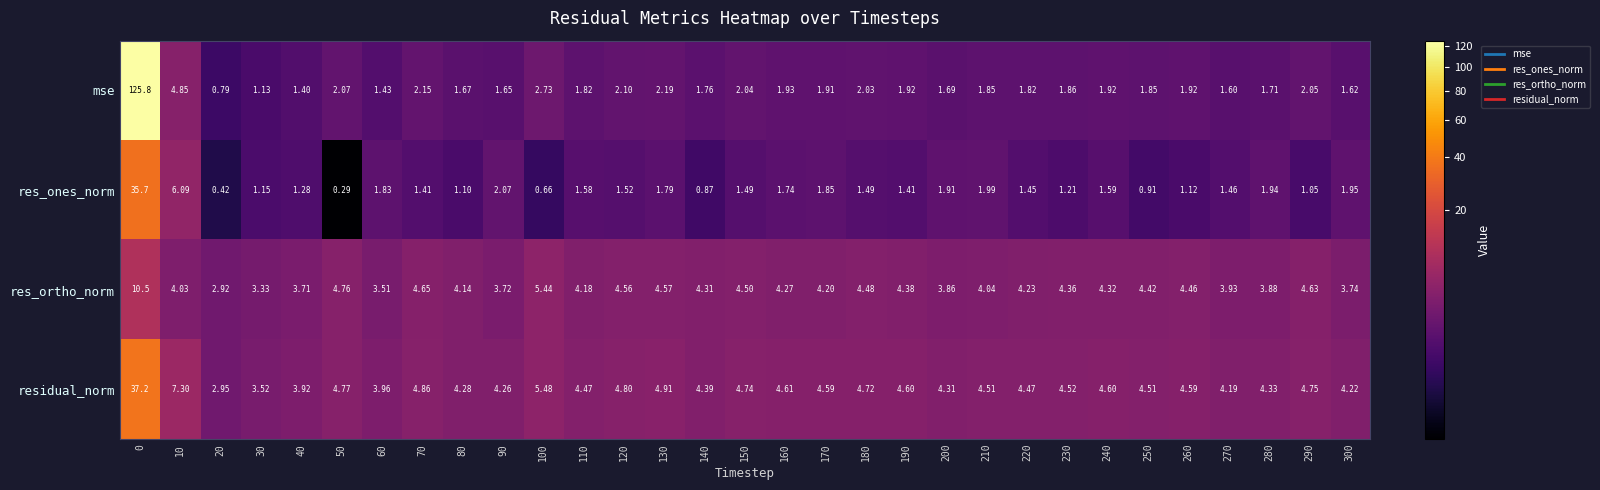

At 260, list the series in order from largest to smallest.

residual_norm, res_ortho_norm, mse, res_ones_norm